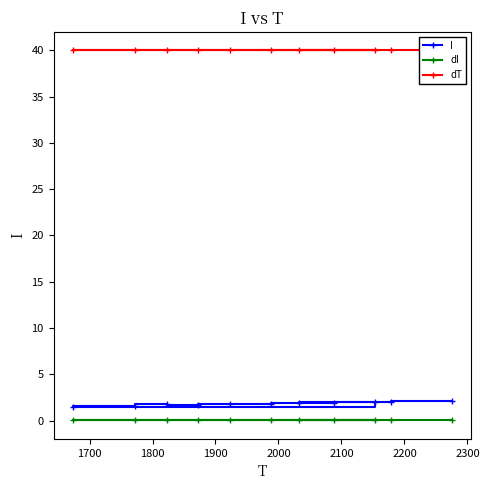

What is the lowest value of the I series?

1.5